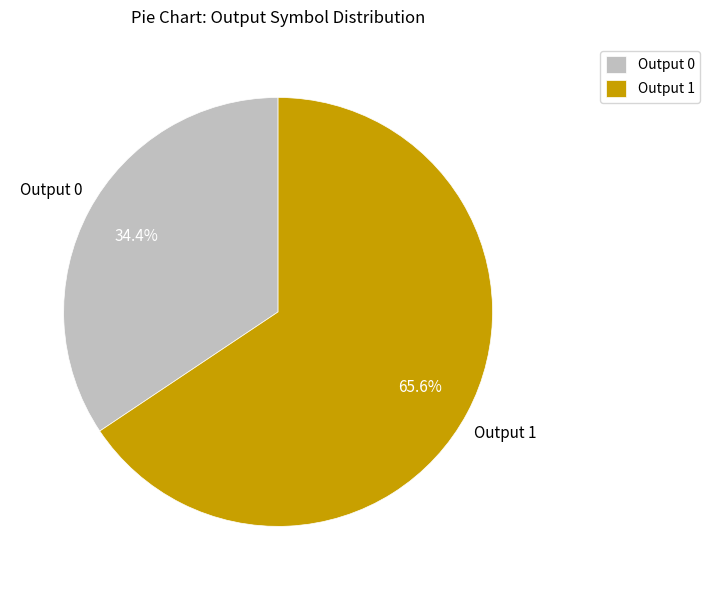

How many segments does this pie chart have?

2